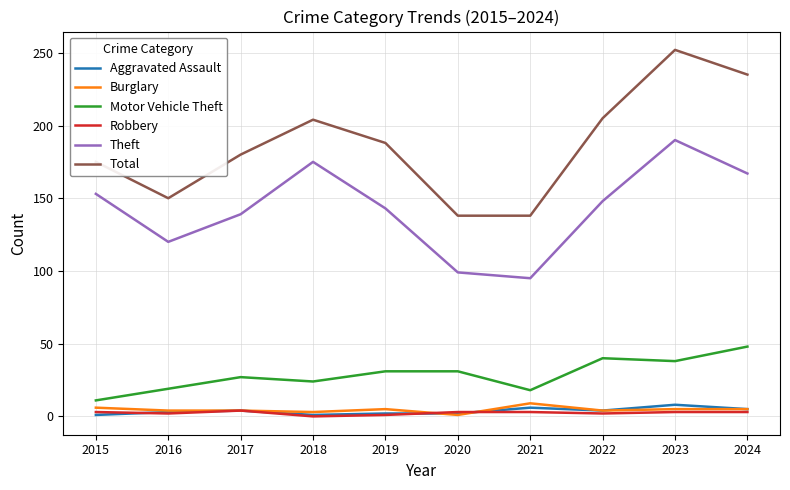

The value of Theft at 2016 is 120. True or false?

True